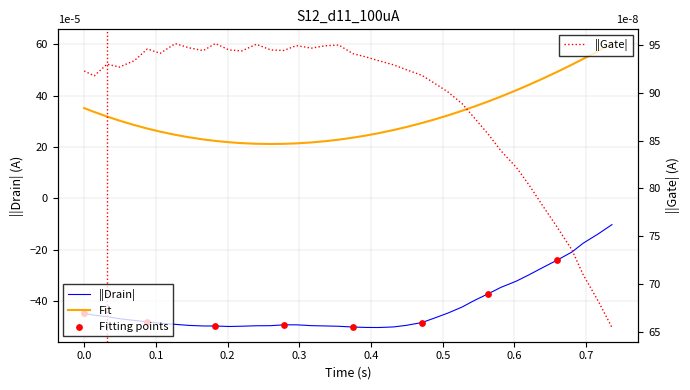

What is the lowest value of the ||Gate| series?

65.4